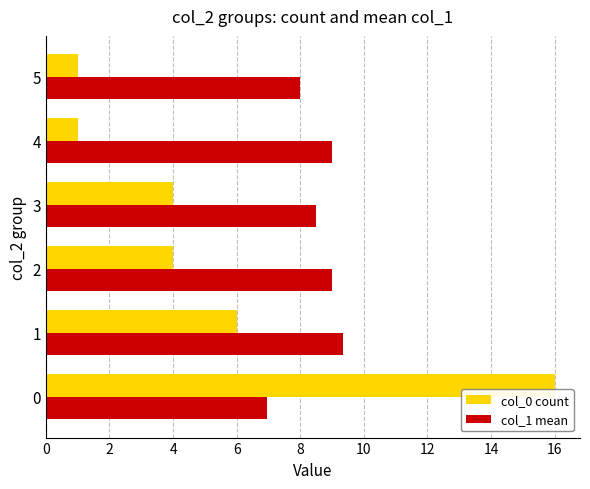

What is the difference between the maximum and second lowest values in the col_0 count series?

15.0